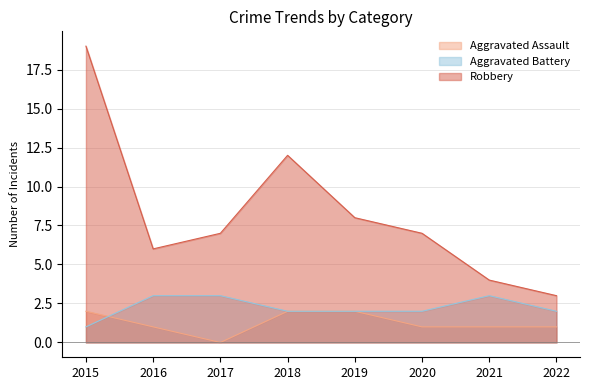

Which series has the largest range (max minus min)?

Robbery